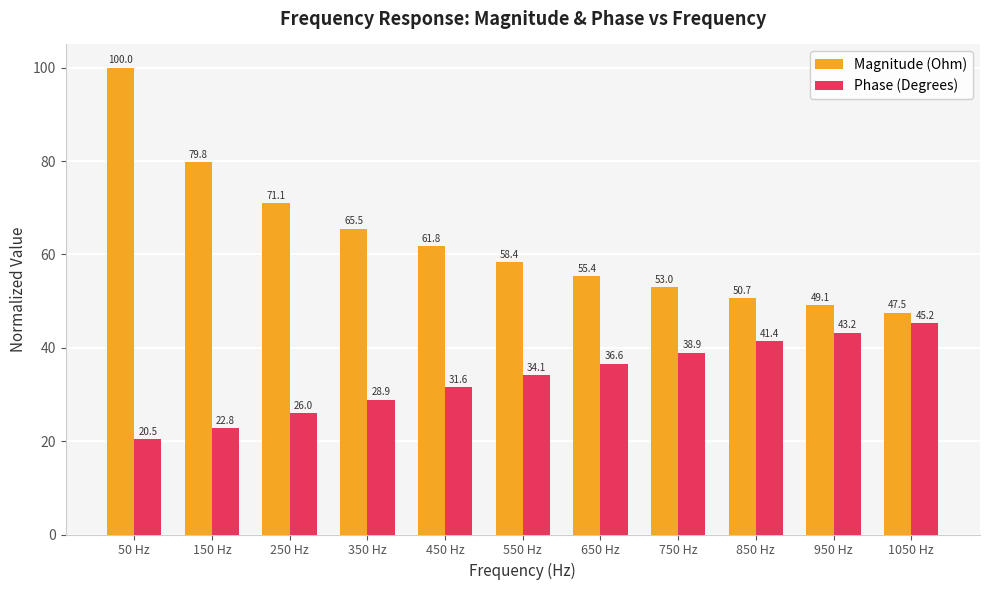

What is the label of the 8th bar from the right?

350 Hz